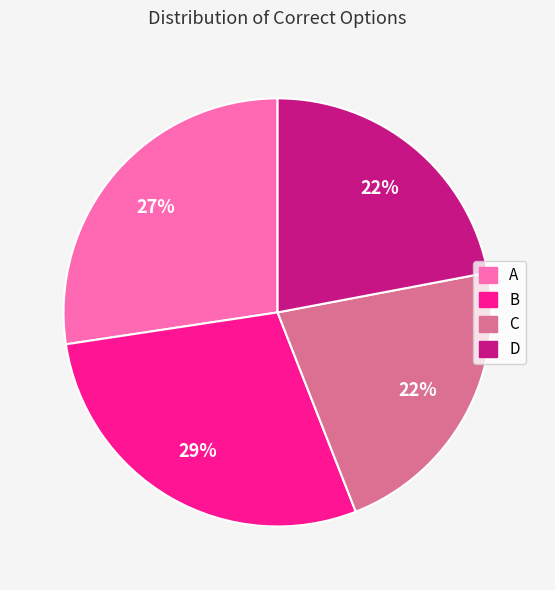

Which category has the biggest portion of the pie?

B